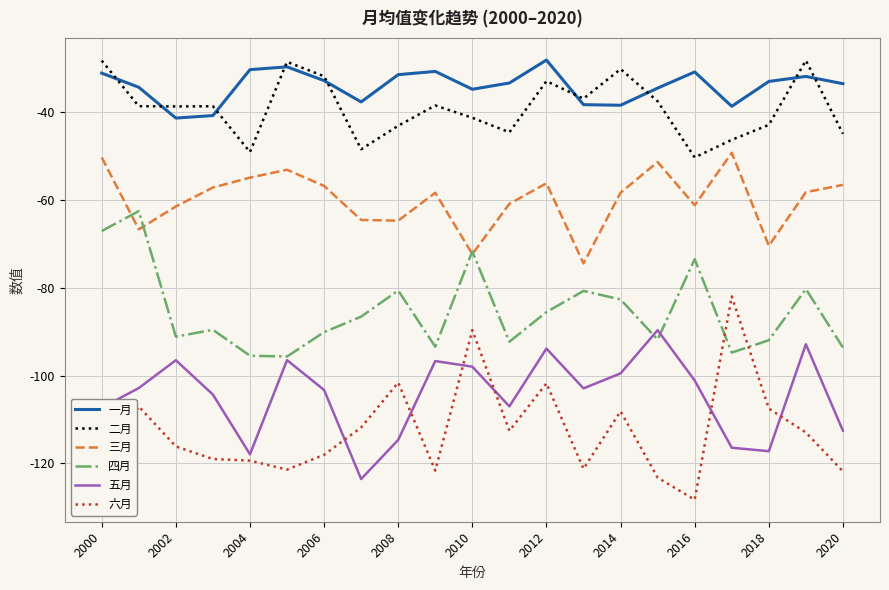

What is the lowest value of the 三月 series?

-74.5